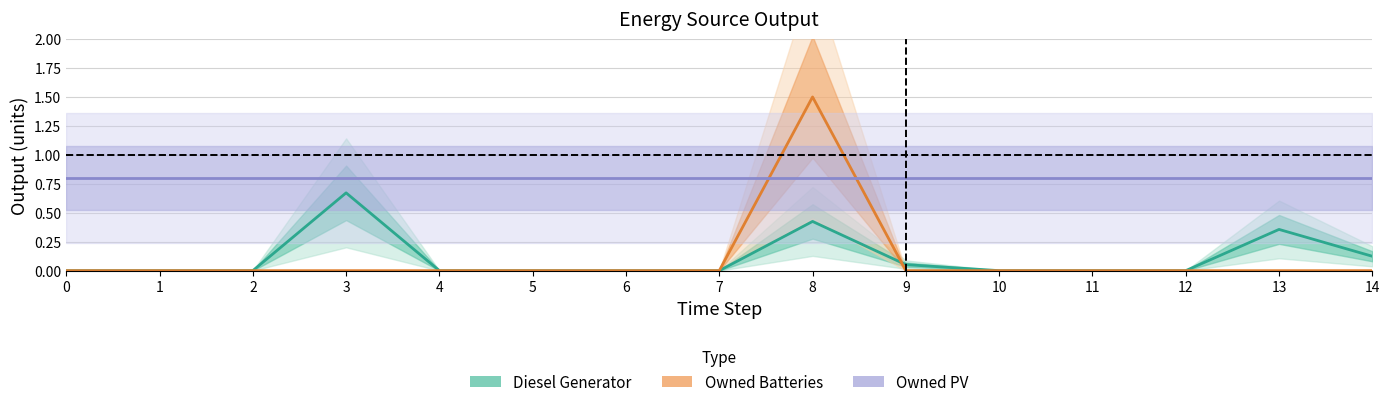

How many intersections are there between Owned PV and Owned Batteries?

2